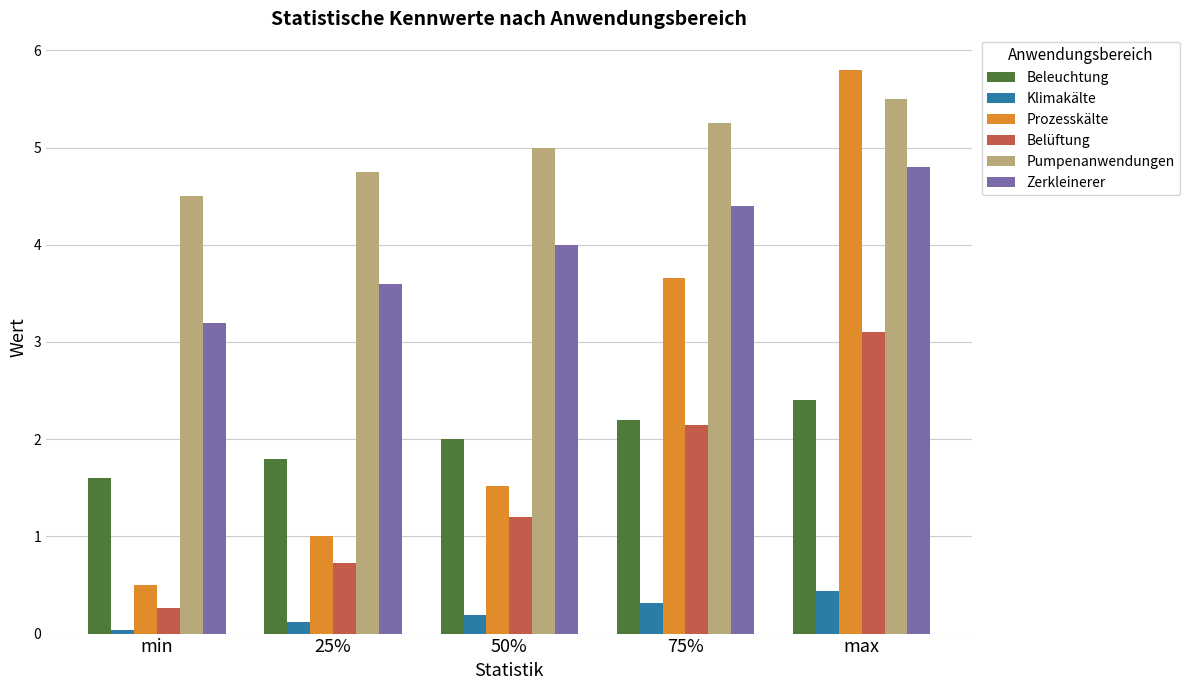

Read the Belüftung value at max.

3.1